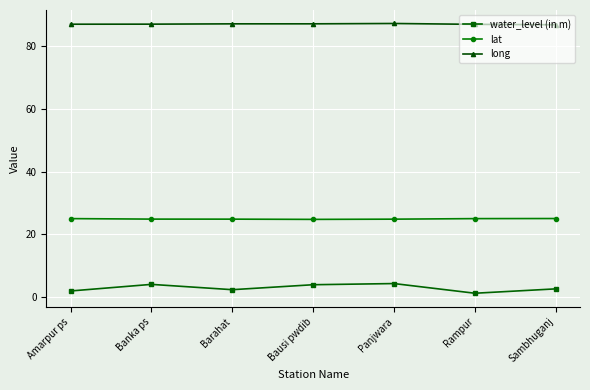

Which series has the largest range (max minus min)?

water_level (in m)